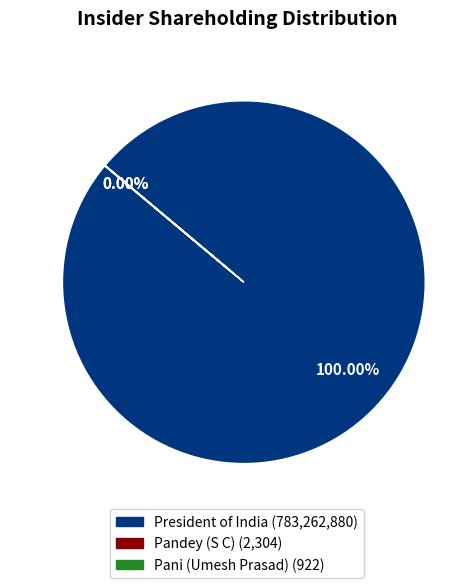

Is Pani (Umesh Prasad) the majority of the pie?

No